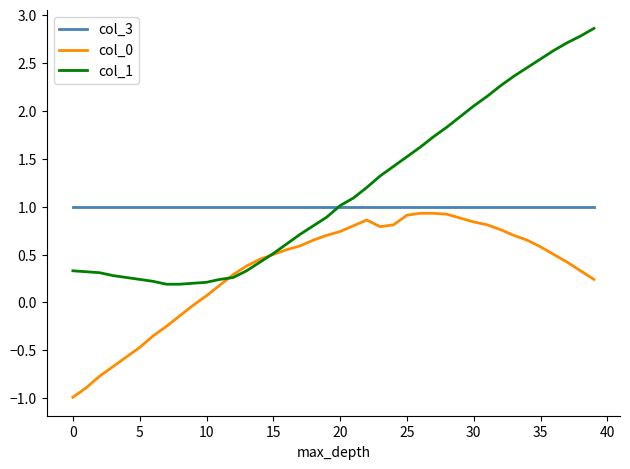

What is the minimum value for col_3?

1.0